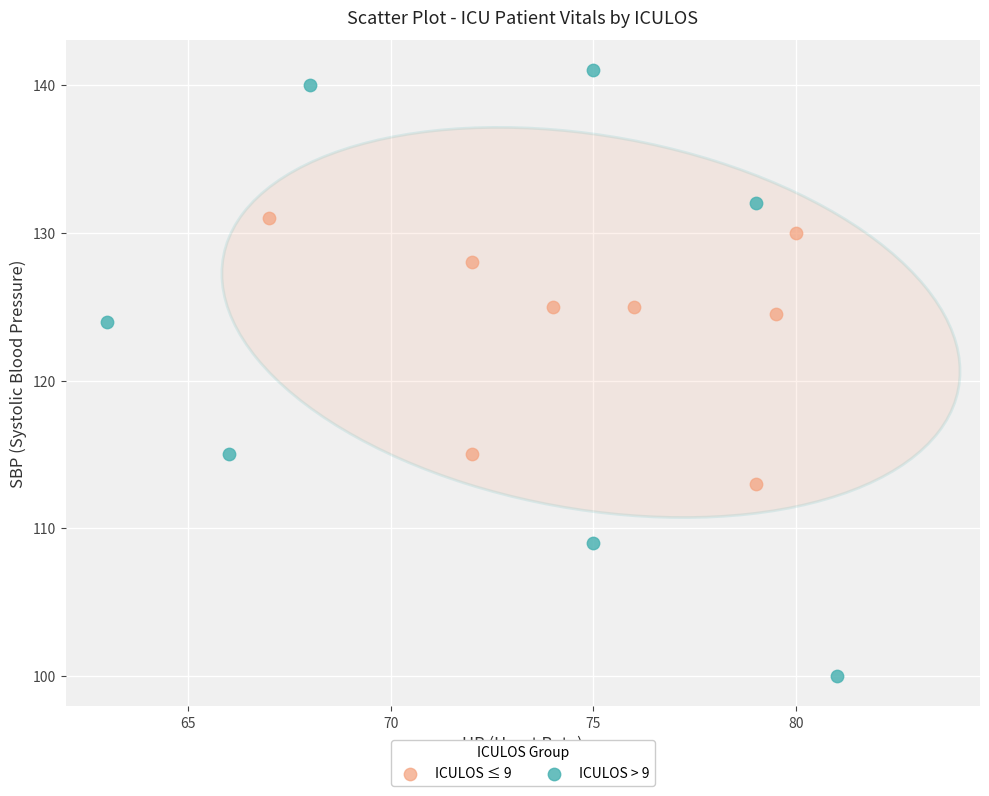

Which series reaches the maximum Y coordinate?

ICULOS > 9